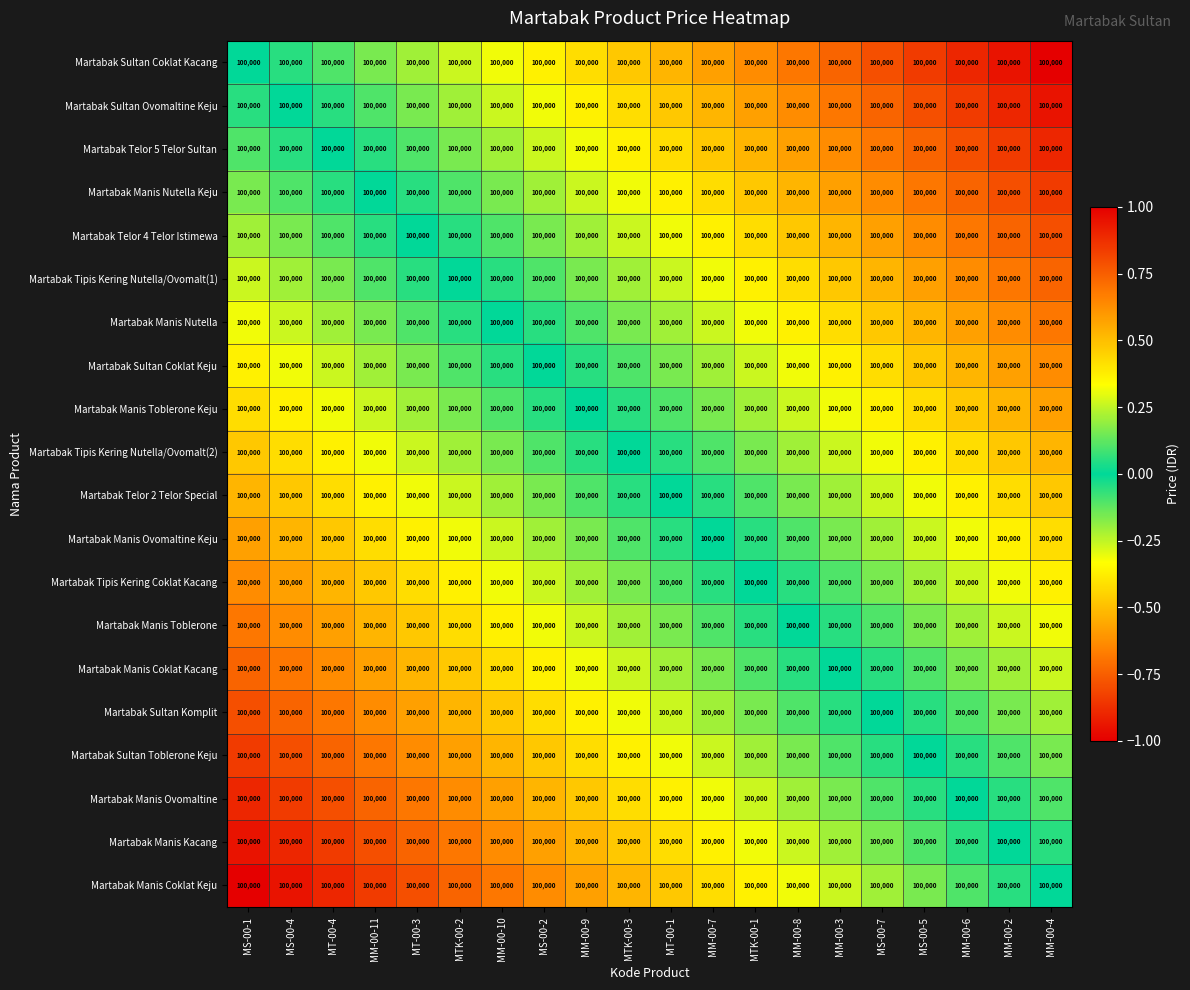

Is it true that Martabak Sultan Coklat Keju equals -1.0 at MM-00-2?

False